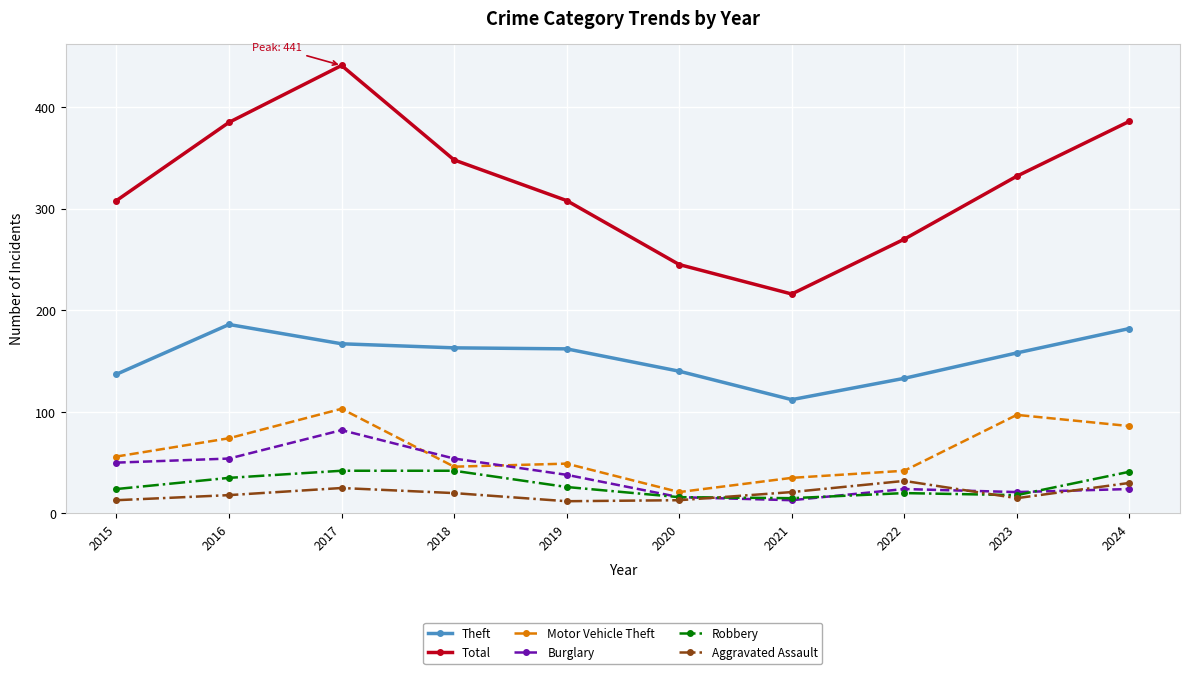

True or false: Total and Motor Vehicle Theft intersect in this chart.

False